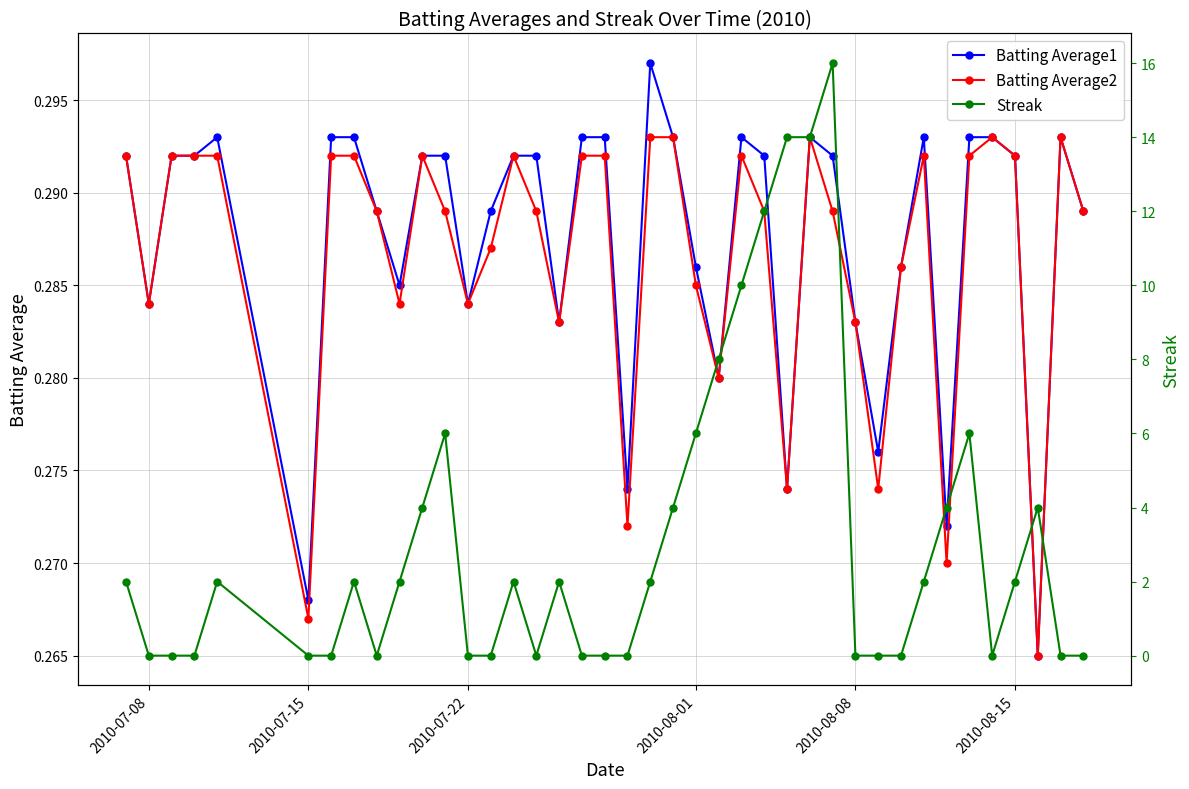

True or false: Batting Average1 has more than 0 interior local peaks.

True